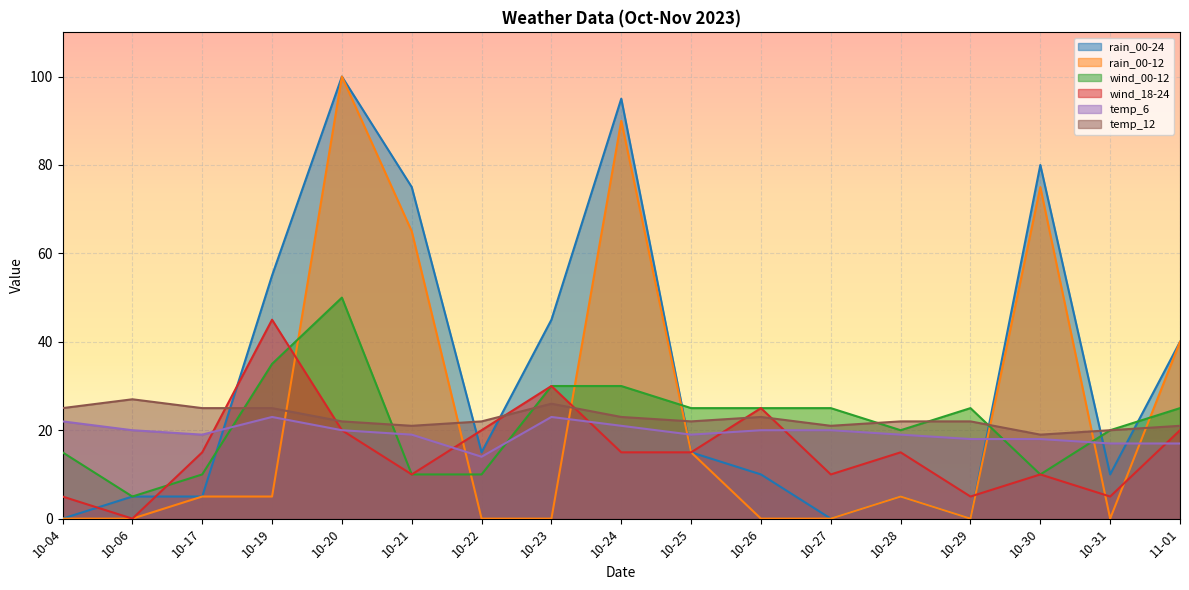

Which series has the largest total across all categories?

rain_00-24